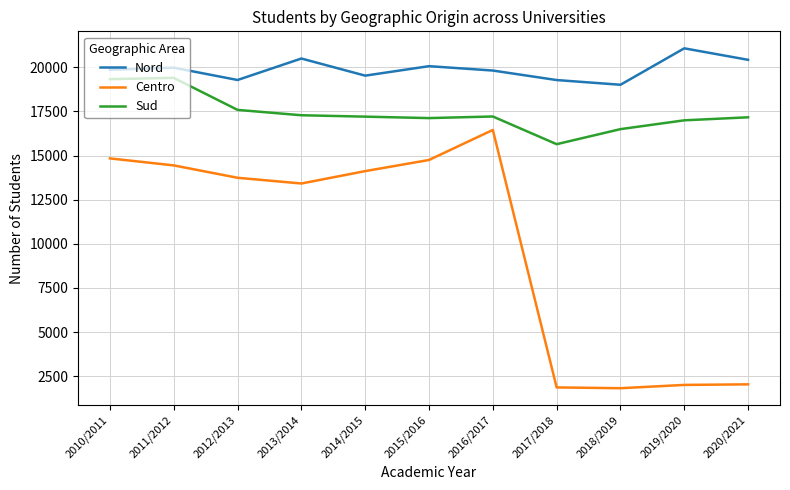

What is the minimum value for Centro?

1826